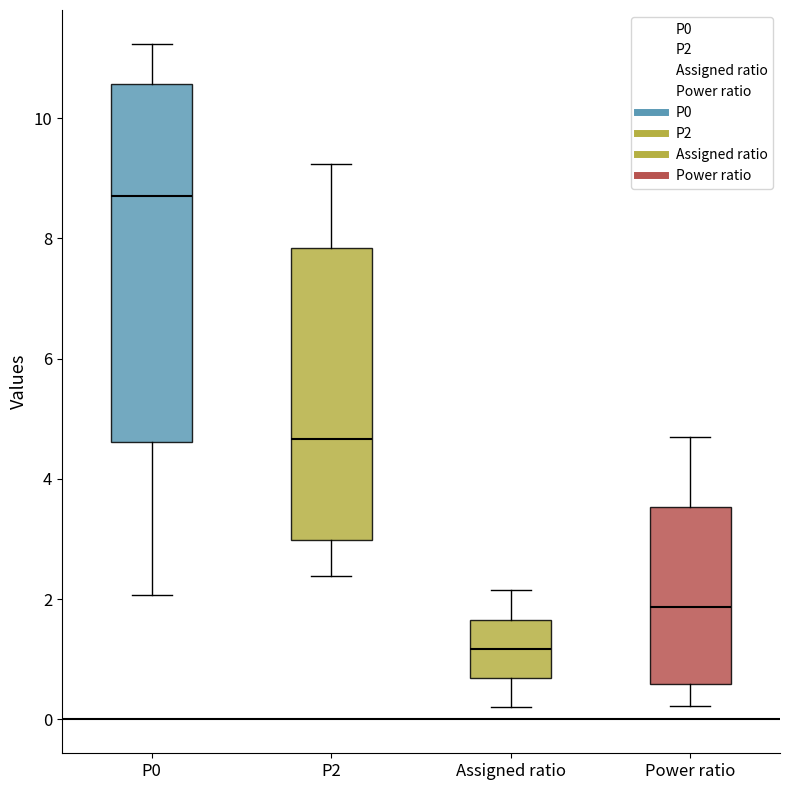

Reading left to right, transcribe this box plot: for each box, give where its median line is, the range the box spans, and where its two whiskers end, as read against the y-axis. The values are not printed on the chart, so give them approximately, as read against the axis.

P0: median 8.8, box 4.6 to 10.6, whiskers 2.0 to 11.2
P2: median 4.6, box 3.0 to 7.8, whiskers 2.4 to 9.2
Assigned ratio: median 1.2, box 0.6 to 1.6, whiskers 0.2 to 2.2
Power ratio: median 1.8, box 0.6 to 3.6, whiskers 0.2 to 4.8